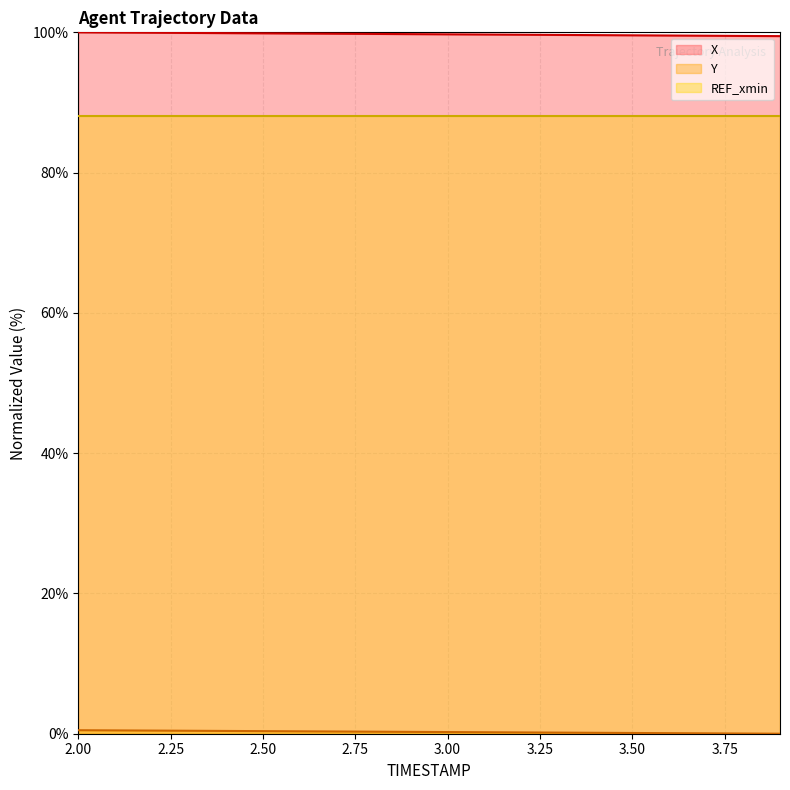

Which category has the highest value in the Y series?

2.0